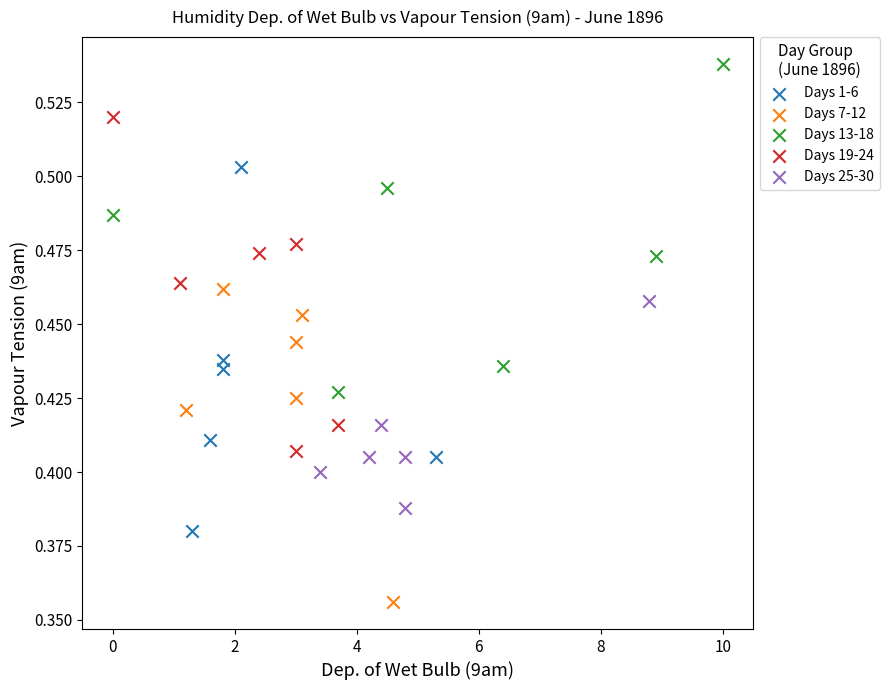

Which series reaches the minimum Y coordinate?

Days 7-12